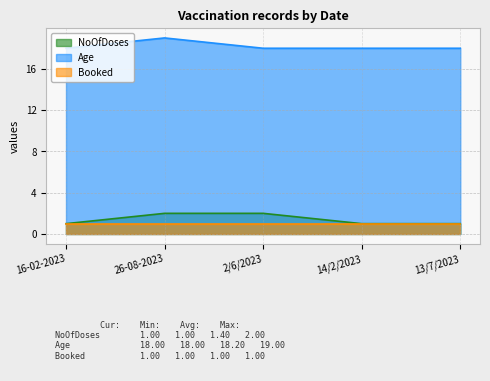

What is the label of the 2nd point from the right?

14/2/2023